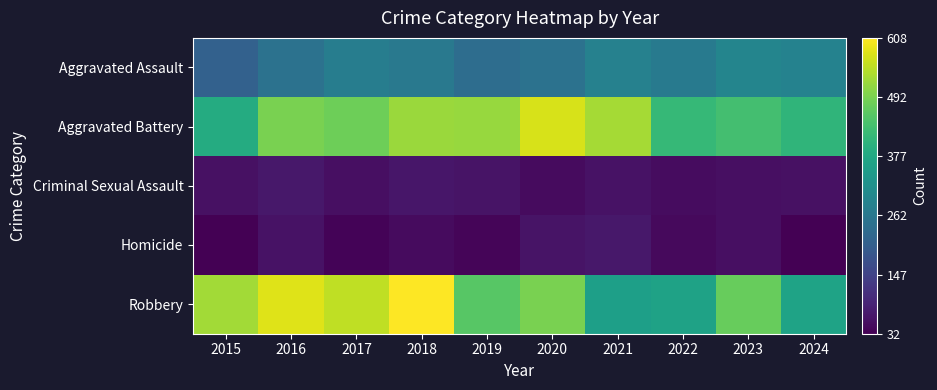

Rank the series by their maximum value, from highest to lowest.

Robbery, Aggravated Battery, Aggravated Assault, Criminal Sexual Assault, Homicide